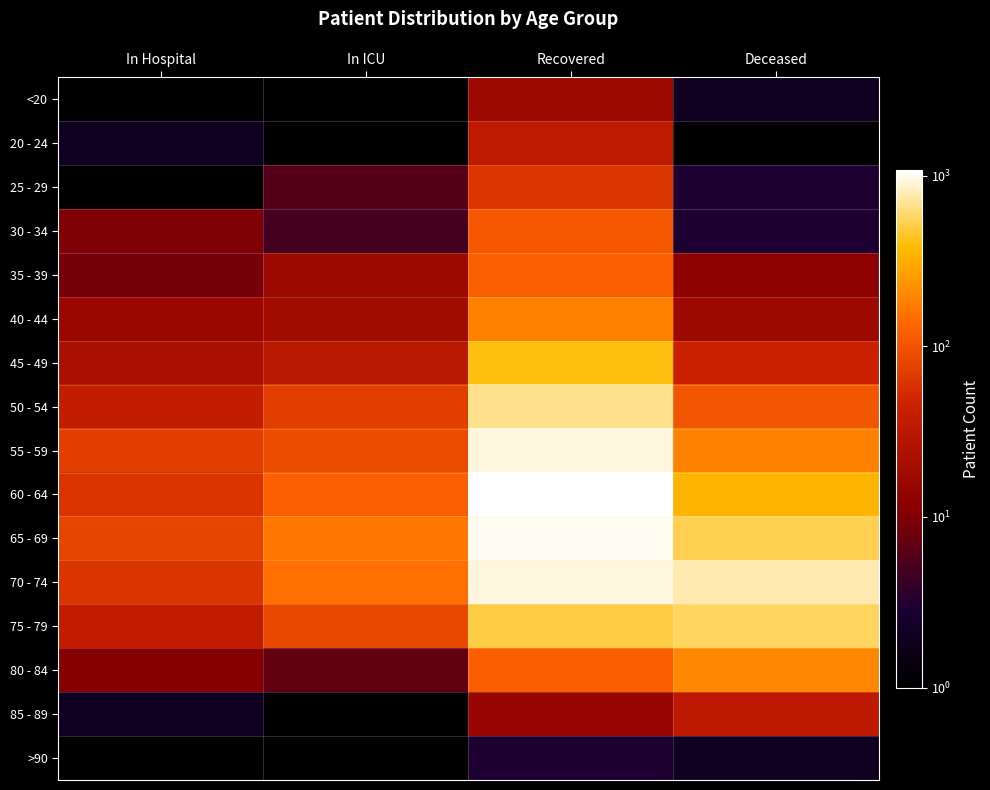

The 25 - 29 series shows 92.9 at Recovered. True or false?

False